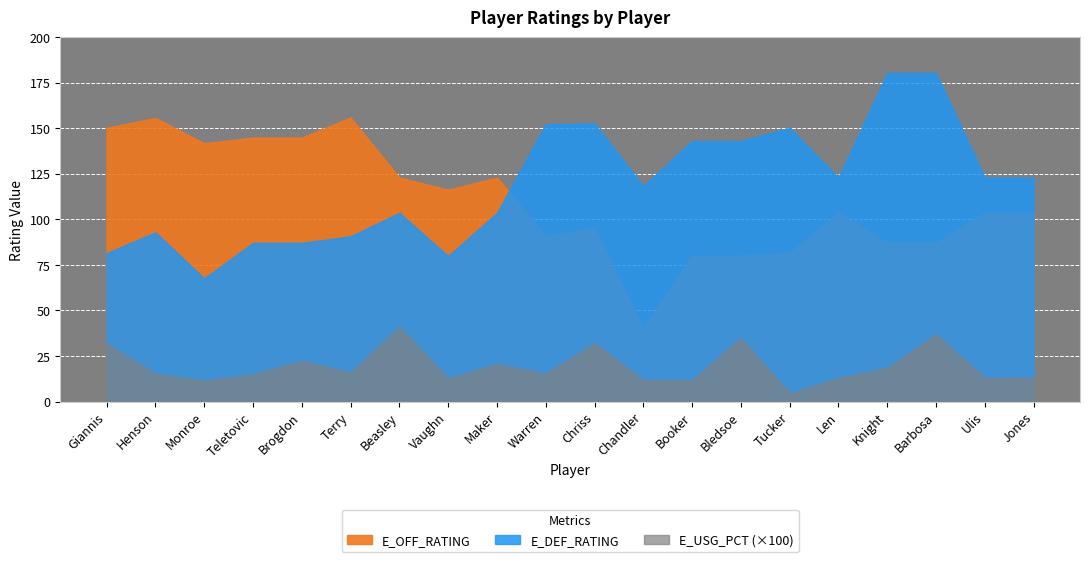

At which category does E_OFF_RATING reach its first local valley?

Monroe